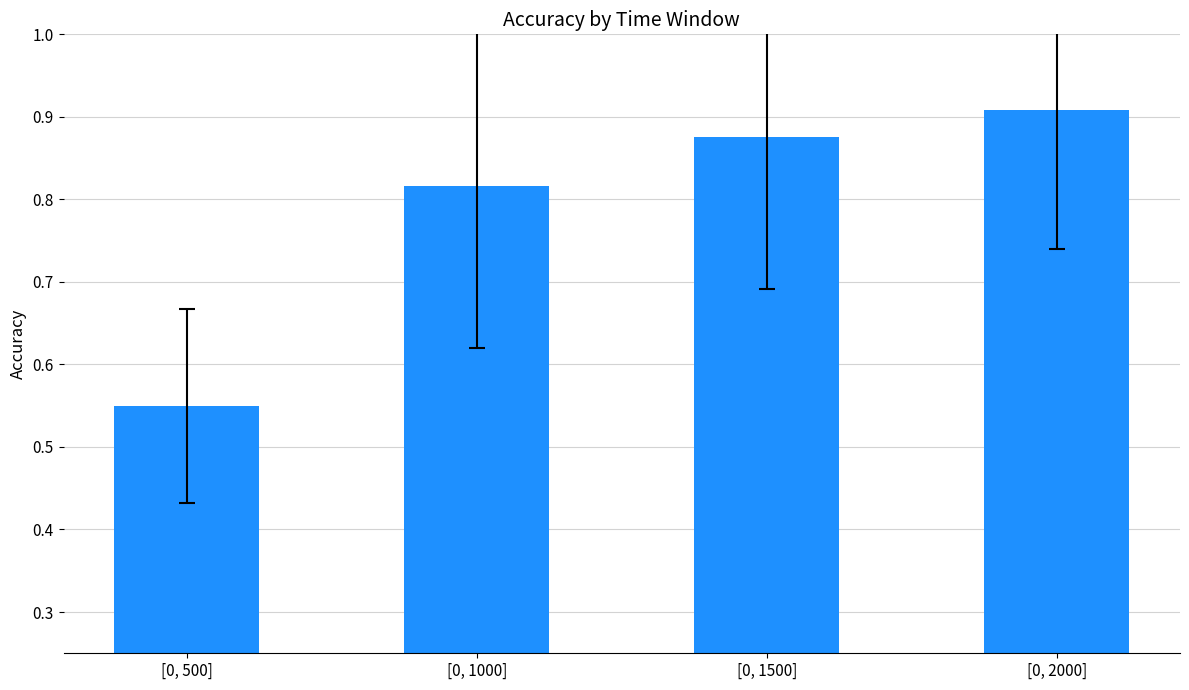

What is the change in value from [0, 1000] to [0, 2000]?

+0.1